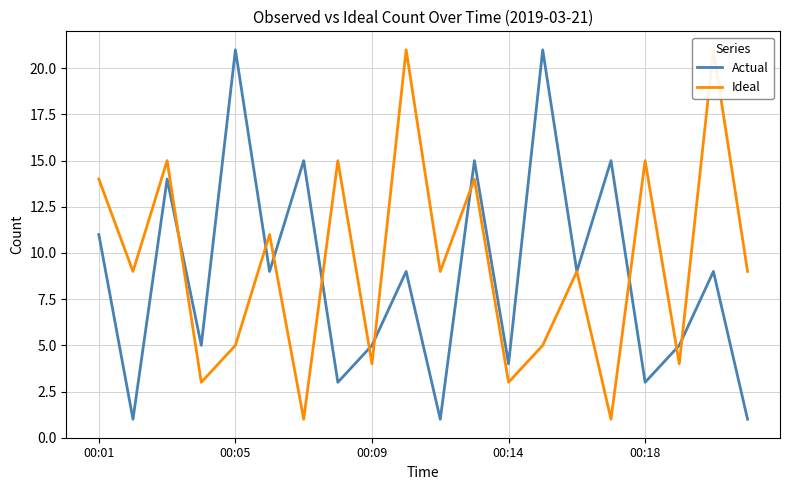

What is the smallest value displayed?

1